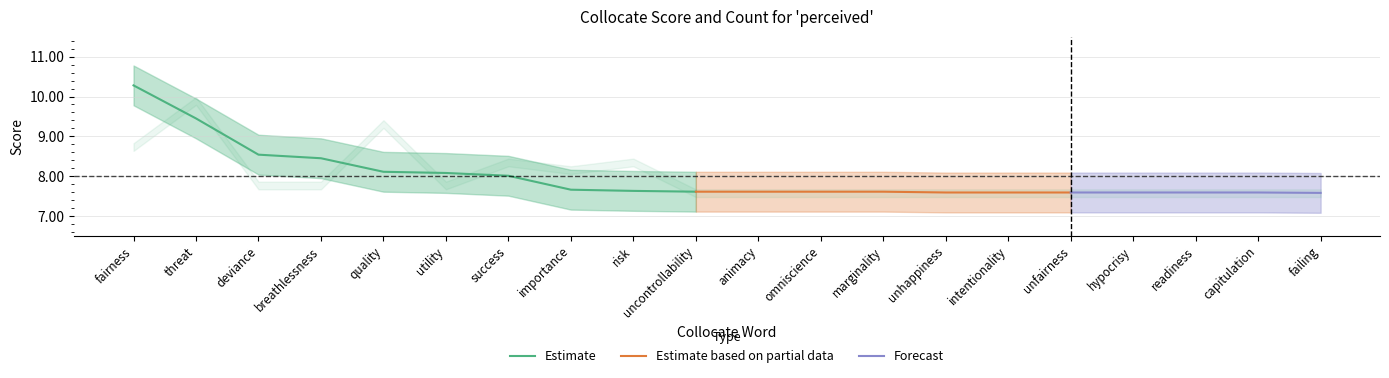

At how many categories does at least one series exceed 5?

20